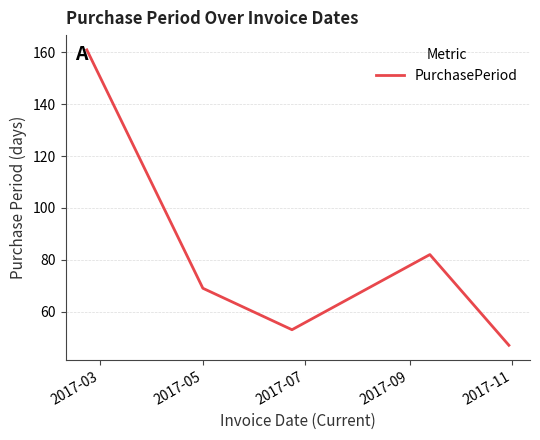

Does the chart have visible grid lines?

Yes